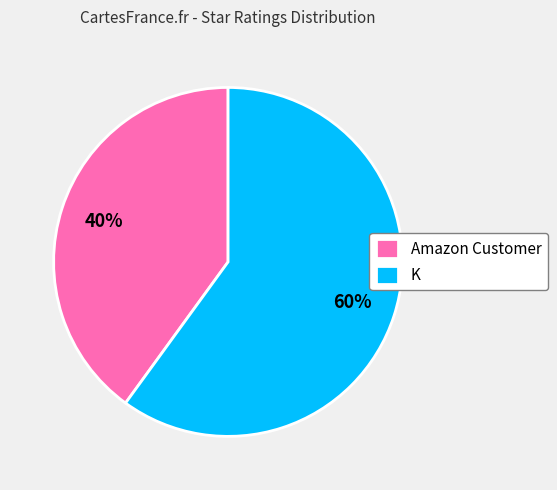

Is it true that Amazon Customer is 40% of the pie?

True